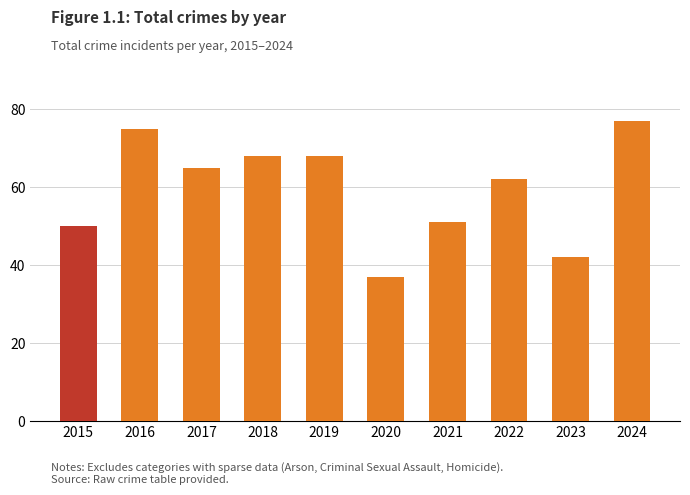

Which category has the lowest value across all series?

2020